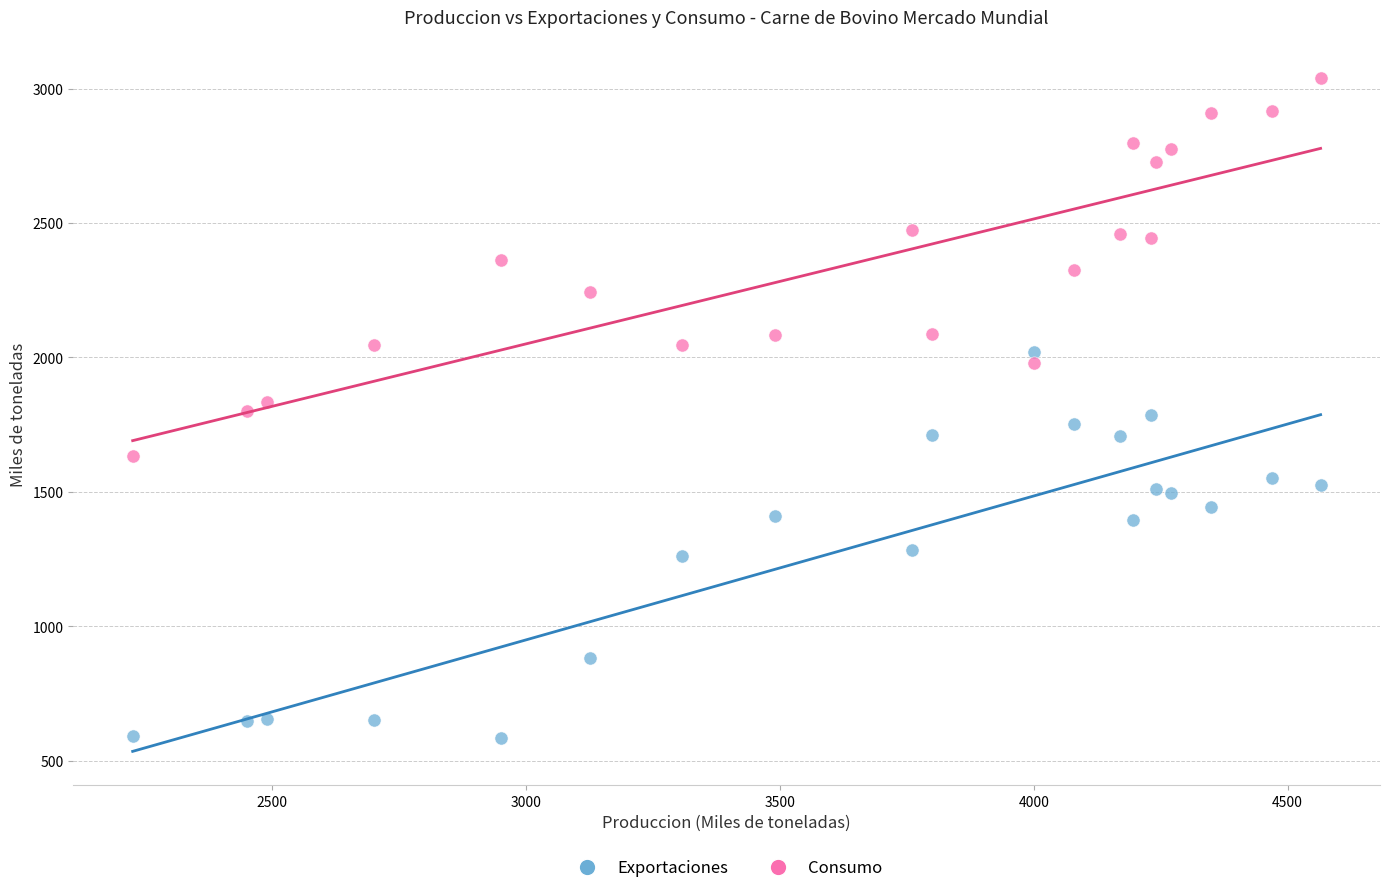

Which series reaches the maximum Y coordinate?

Consumo